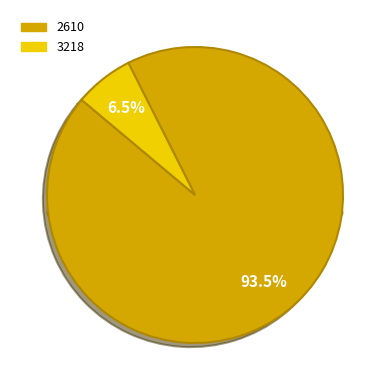

Is 3218 the majority of the pie?

No